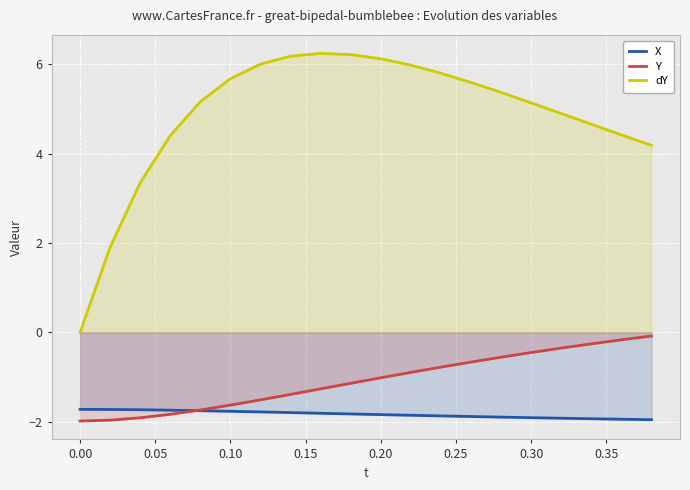

Which series has the largest range (max minus min)?

dY